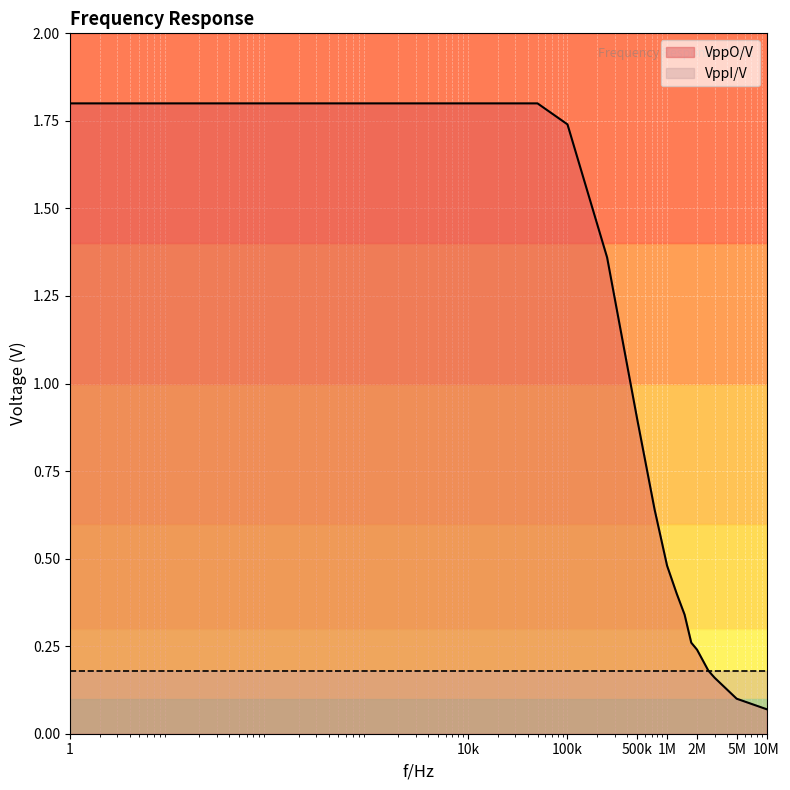

List the series in order of their peak value, highest first.

VppO/V, VppI/V